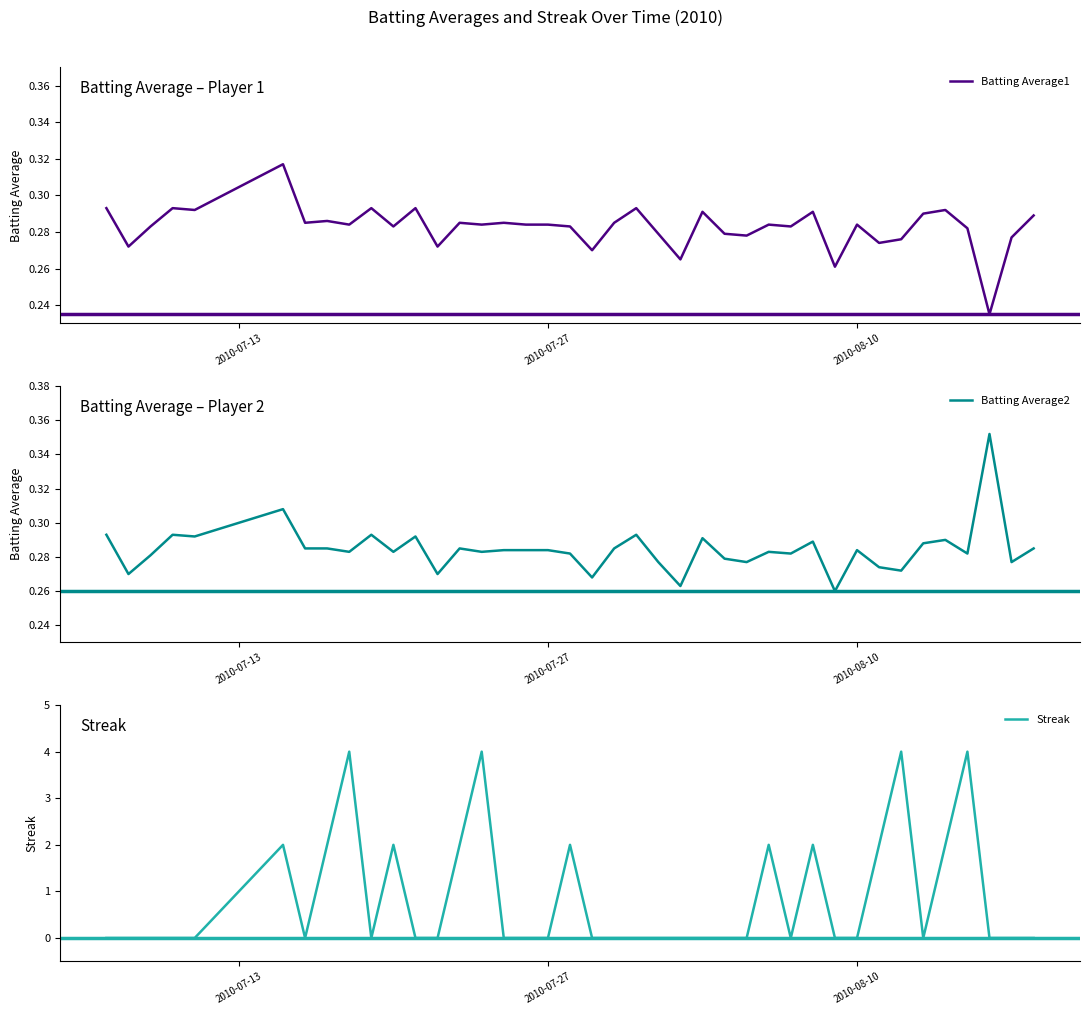

True or false: Batting Average1 and Batting Average2 intersect in this chart.

False